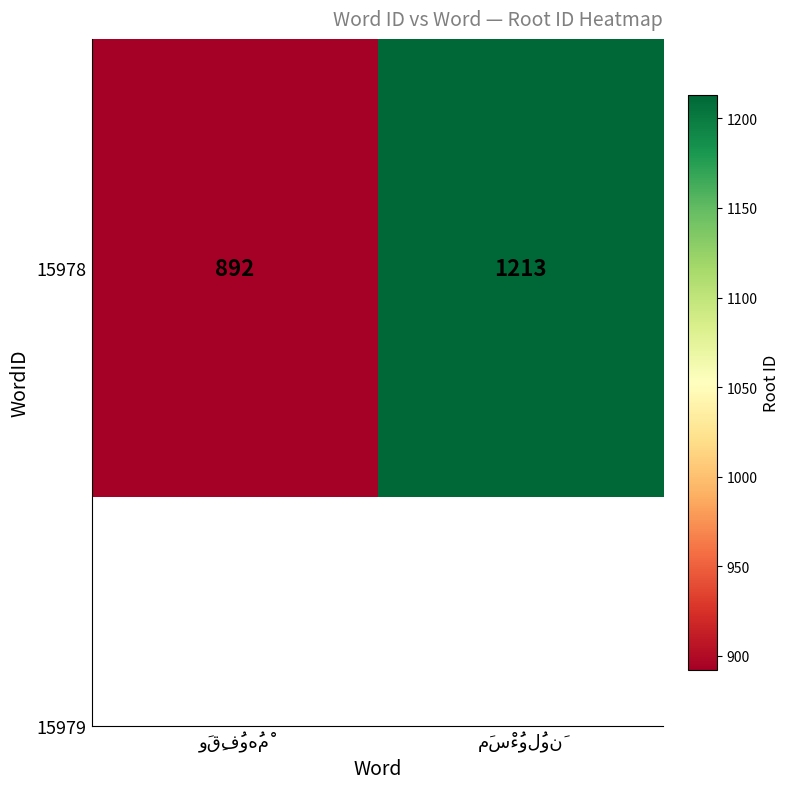

What is the difference between the values at وَقِفُوهُمْ and مَسْءُولُونَ?

321